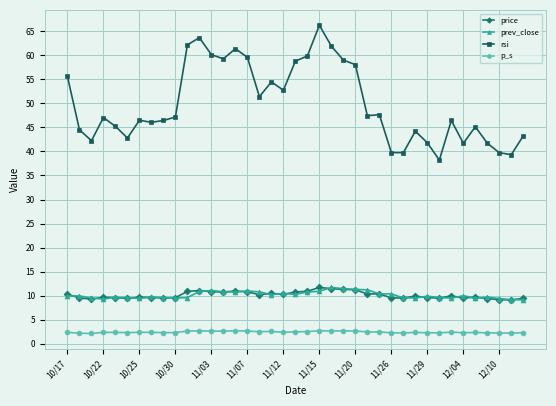

True or false: p_s and price intersect in this chart.

False